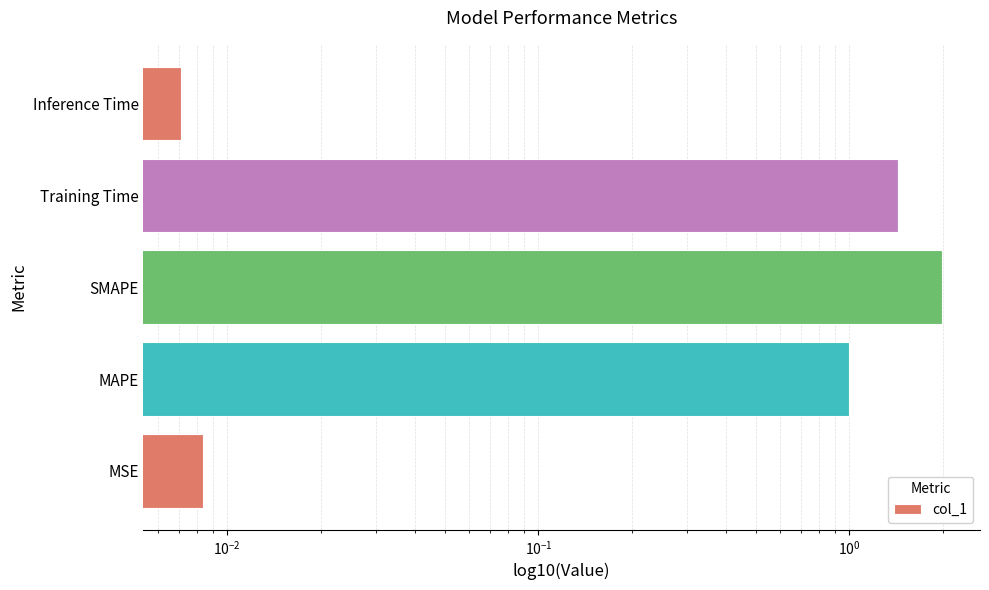

What is the difference between the second highest and minimum values?

1.4